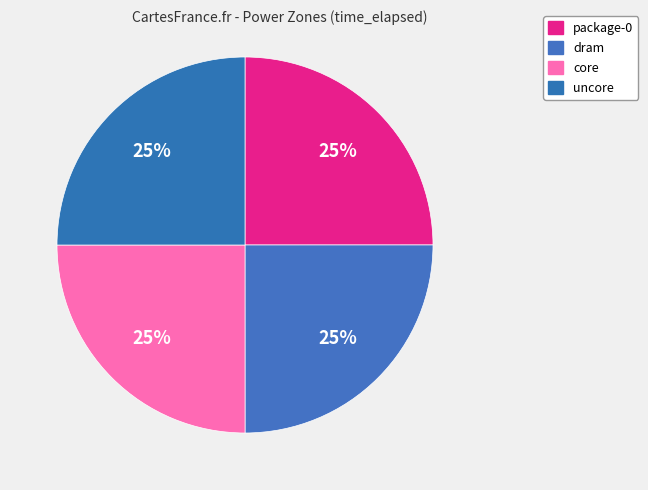

What is the smallest slice in the pie chart?

package-0